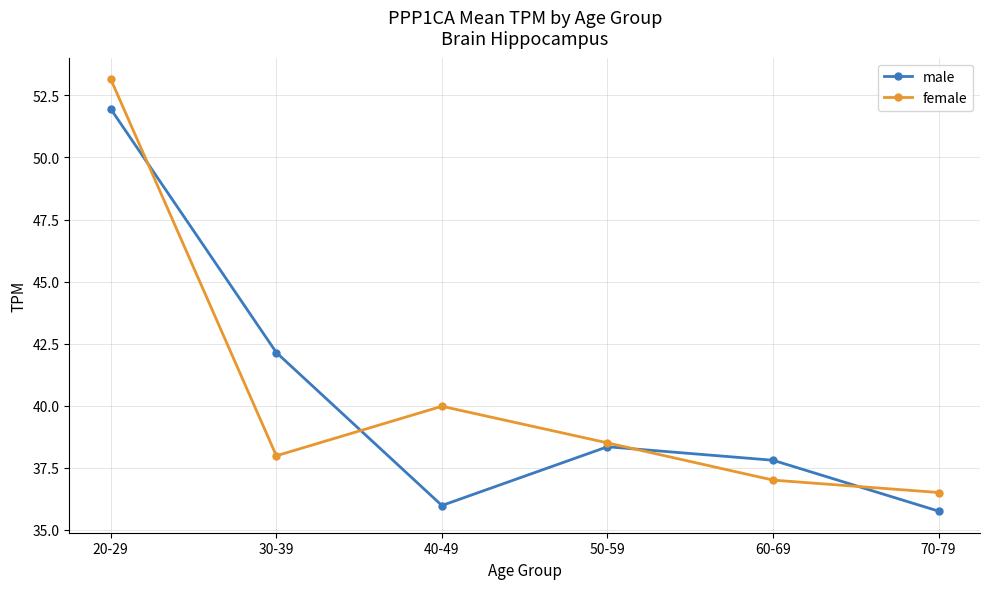

What is the approximate value of male at 70-79?

35.8